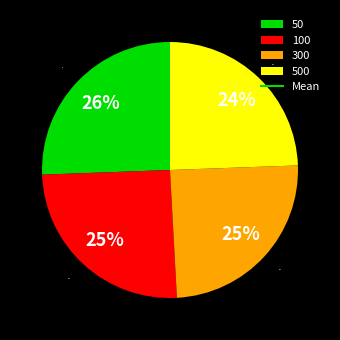

To the nearest percent, what is the average slice percentage?

25%